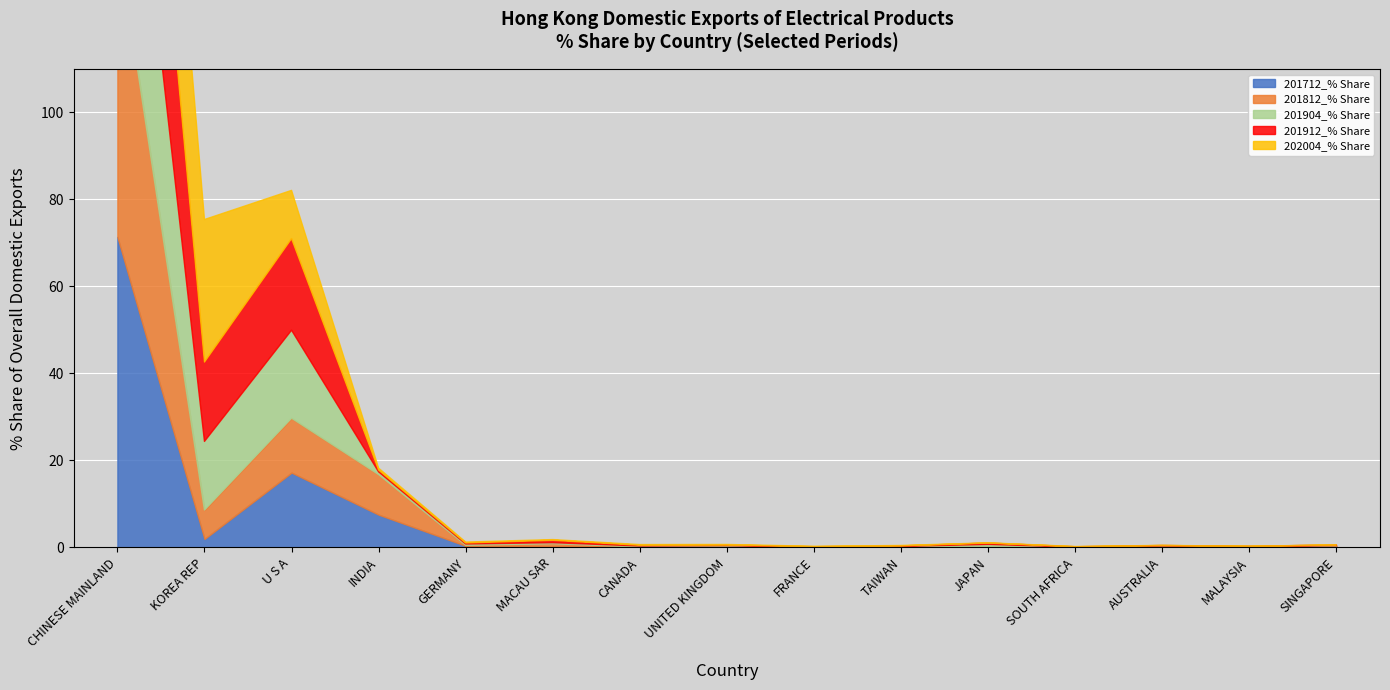

What is the difference between the highest and lowest values at U S A?

10.0